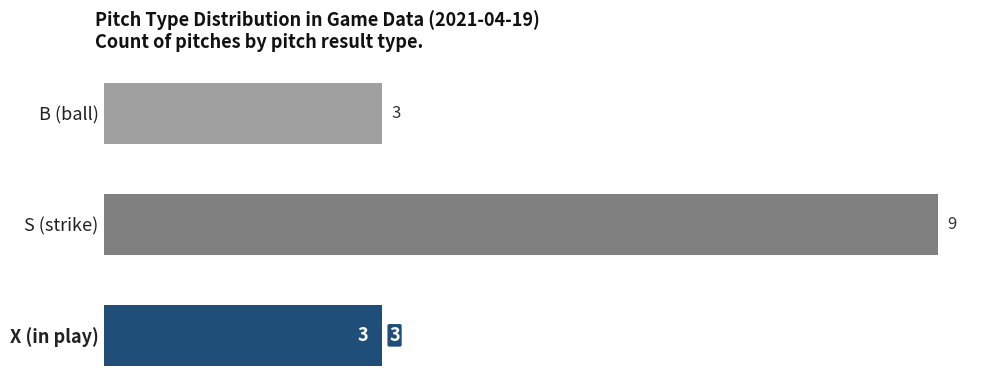

What is the average value?

5